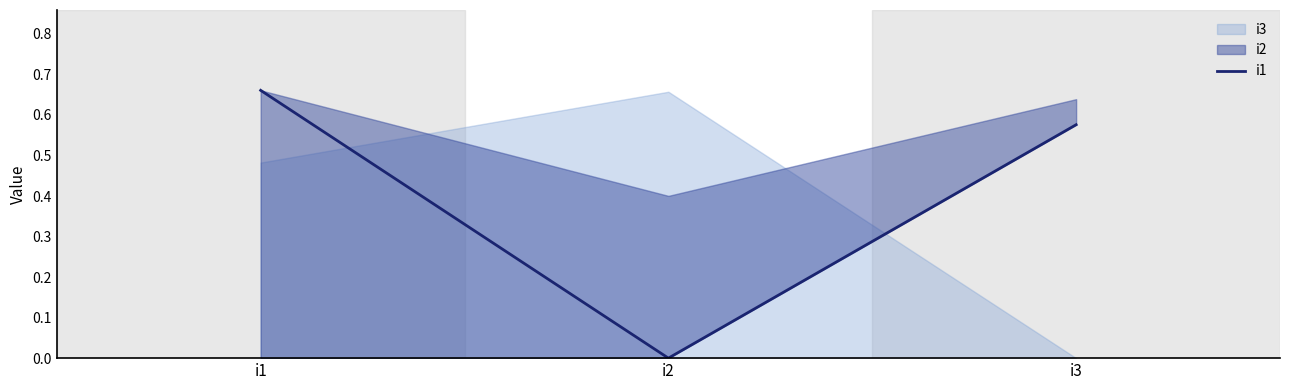

The value at i2 is 0.0. True or false?

True